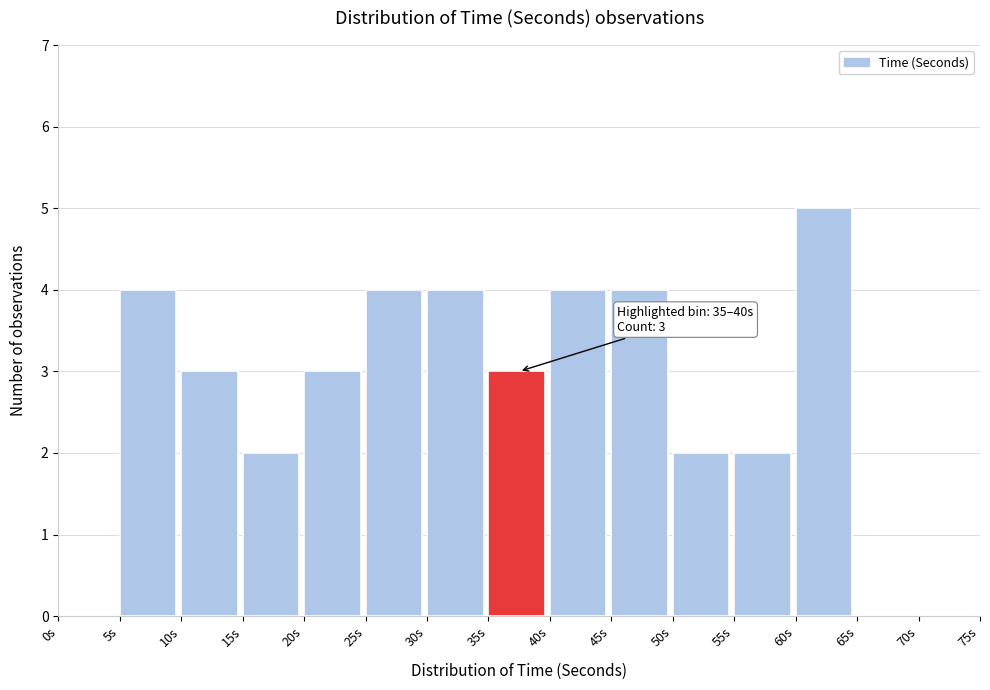

Which range on the x-axis has the tallest bar?

60 to 65